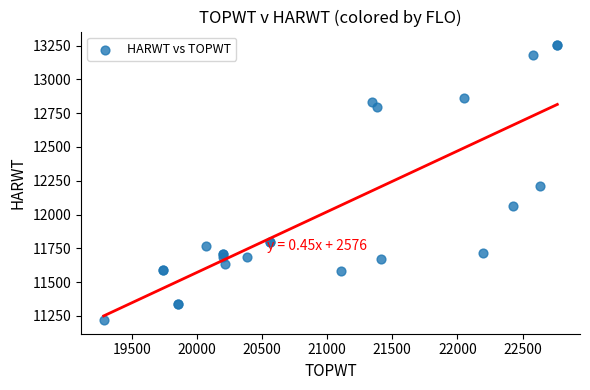

What Y value in the scatter plot is closest to 12236?

12210